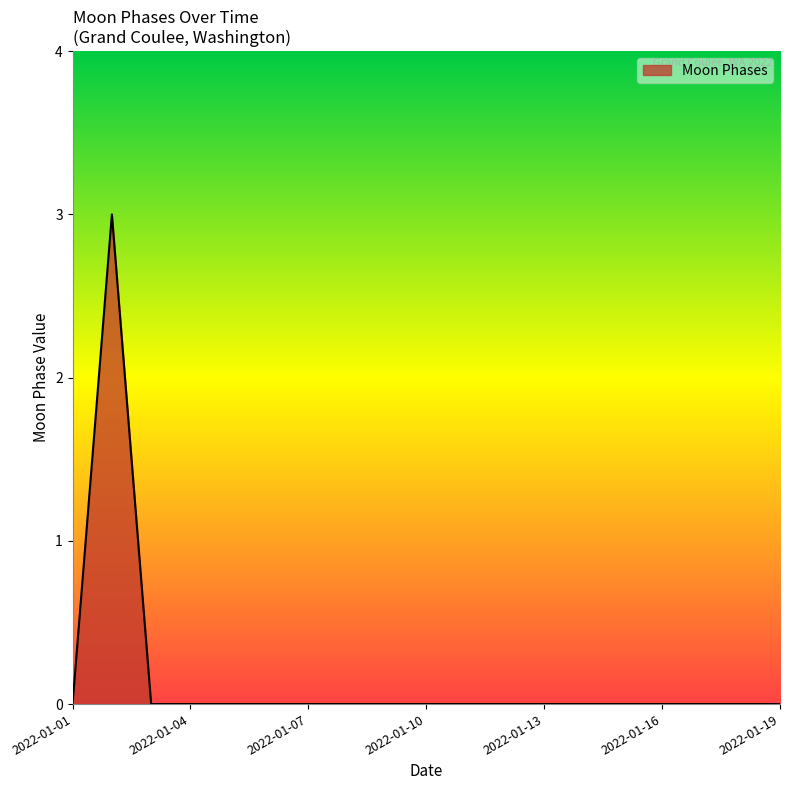

What is the maximum value shown in the chart?

3